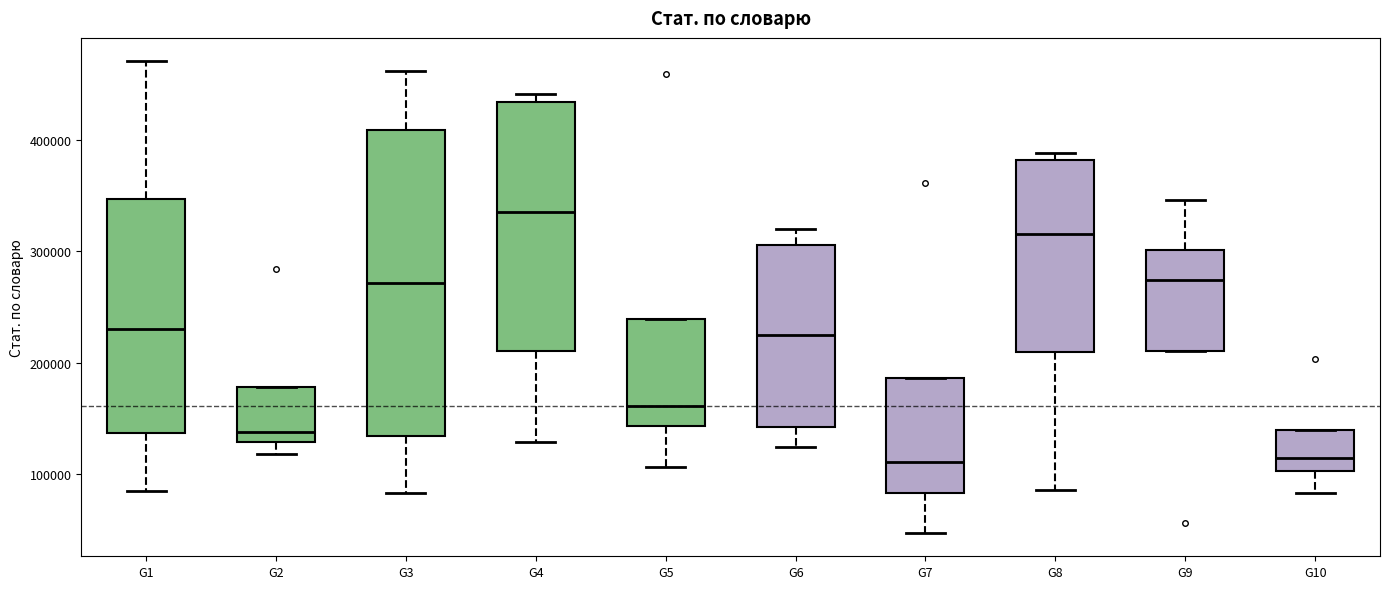

Comparing the boxes themselves (not the whiskers), which one is the tallest?

G3